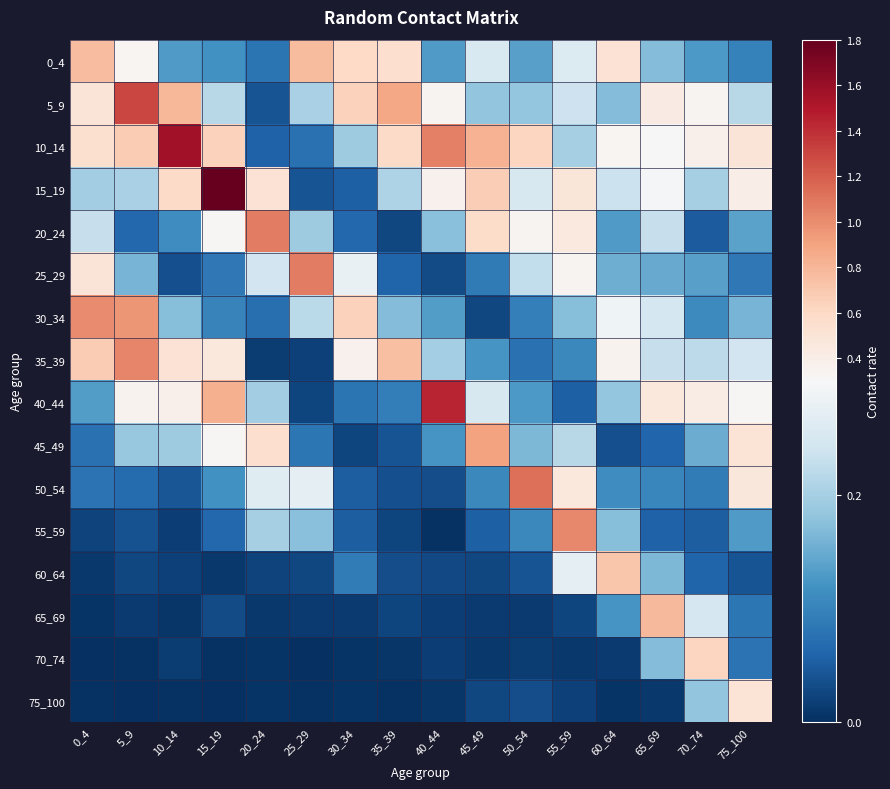

At how many categories does at least one series exceed 0?

16